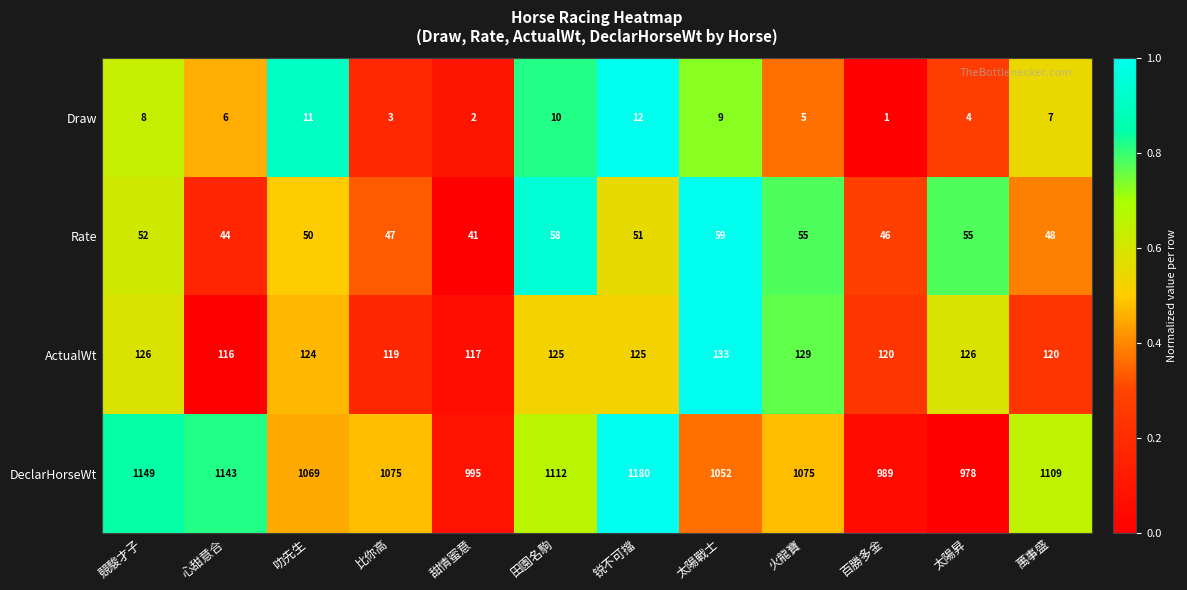

What is the difference between the Draw values at 火龍寶 and 锐不可擋?

7